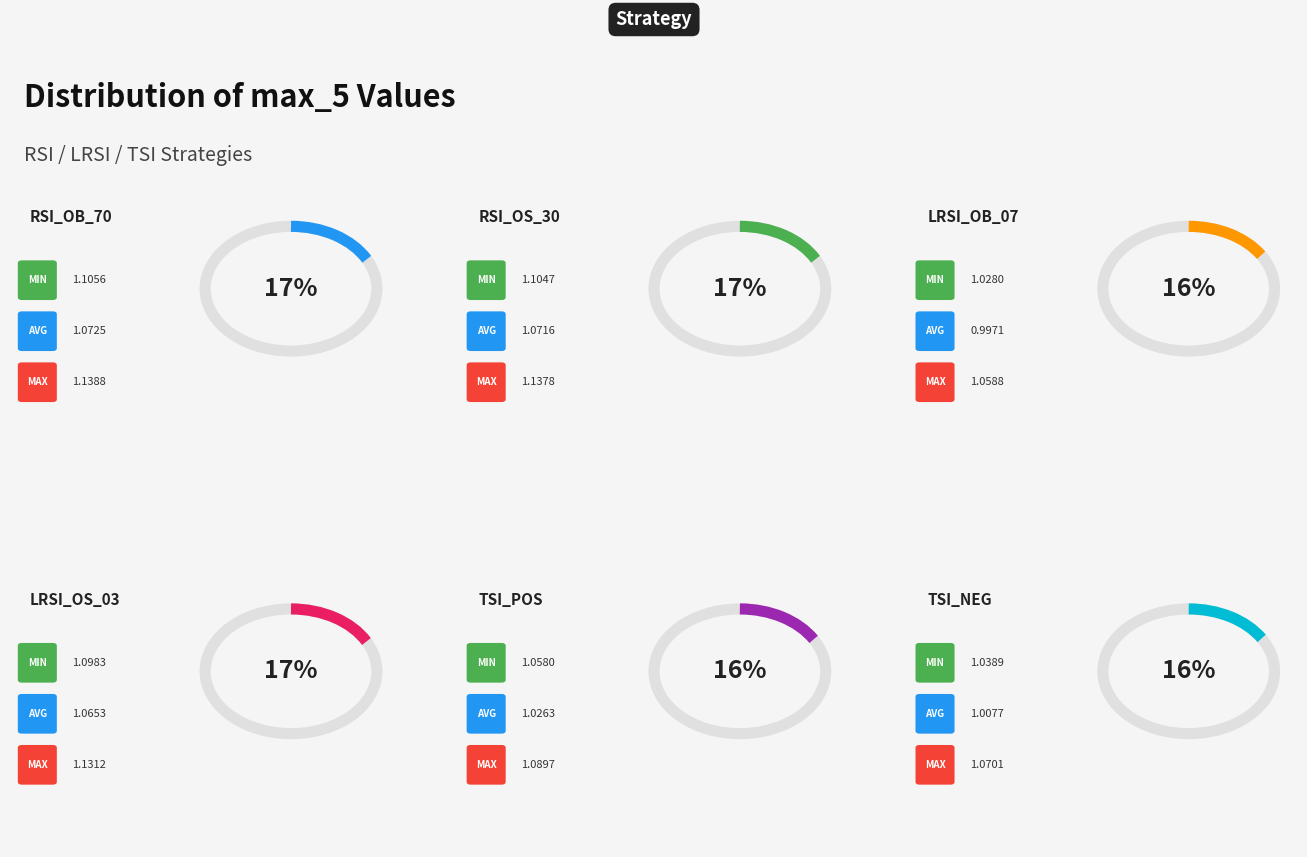

The tsi_neg slice represents 5% of the pie. True or false?

False